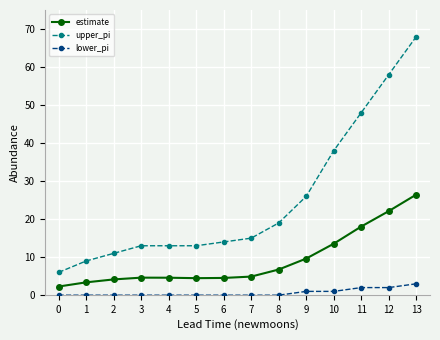

How many lines are shown in the chart?

3